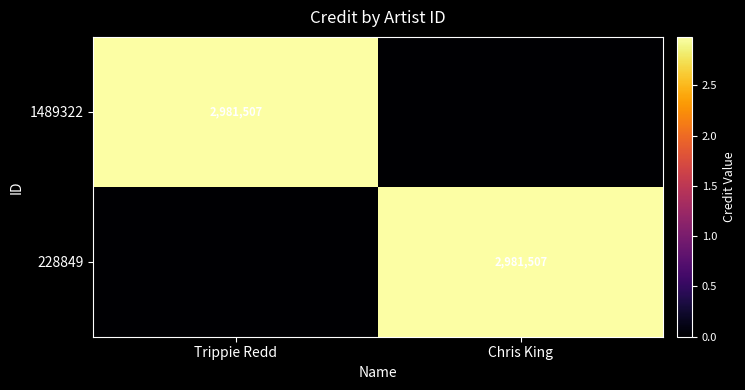

At which category does the chart reach its minimum across all series?

Chris King